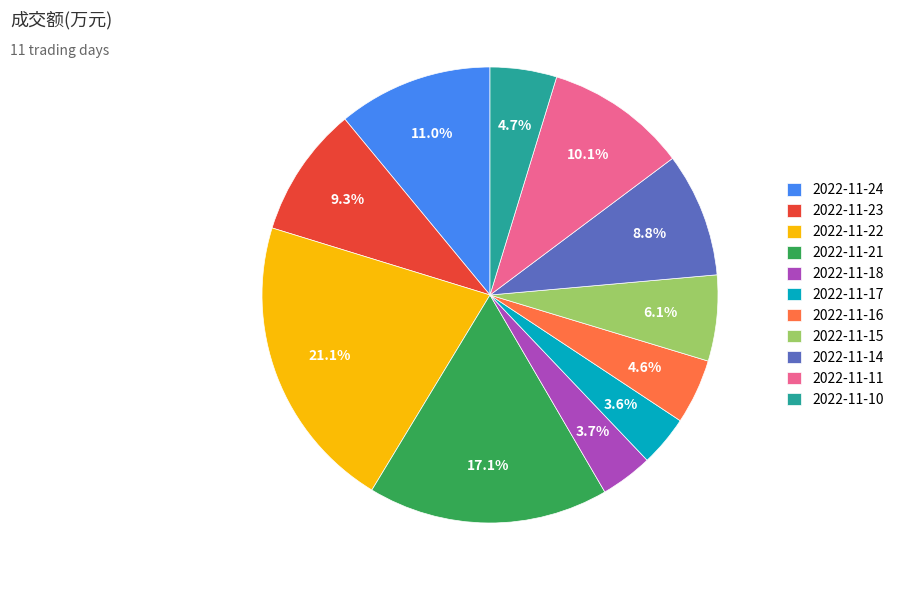

To the nearest percent, what is the difference between the 2022-11-18 and 2022-11-16 slice percentages?

1%